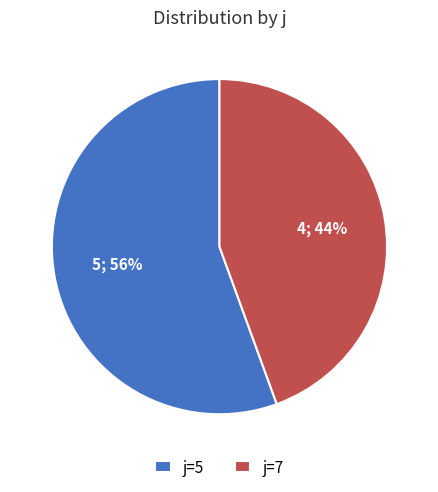

To the nearest percent, what portion does j=7 represent?

44%